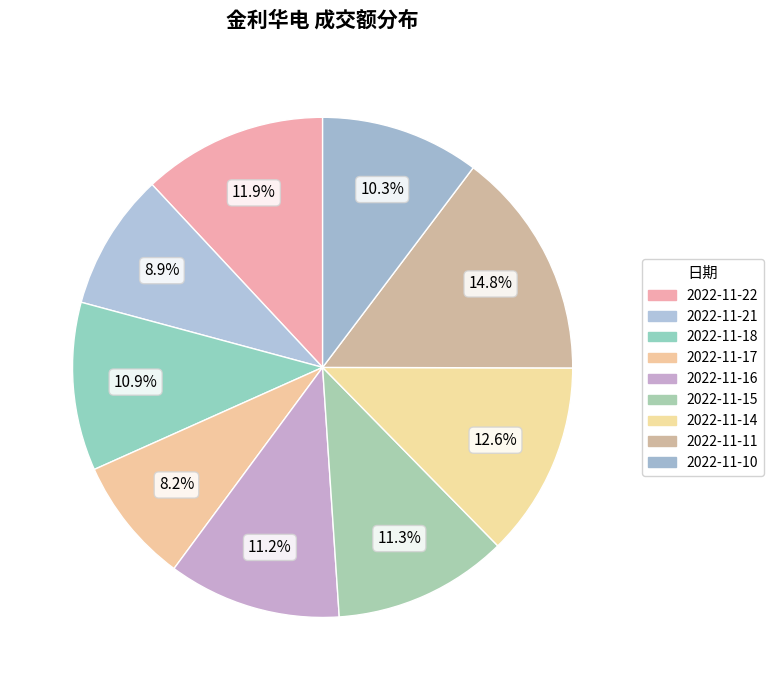

What percentage is the 2022-11-18 slice, to the nearest percent?

11%